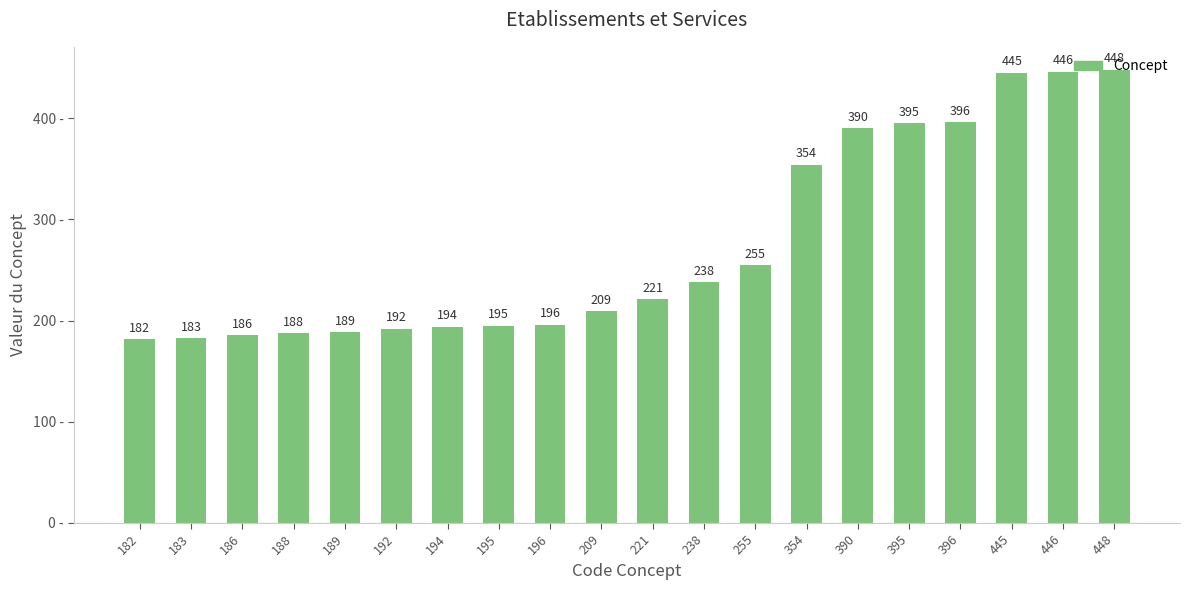

What is the change in value from 183 to 196?

+13